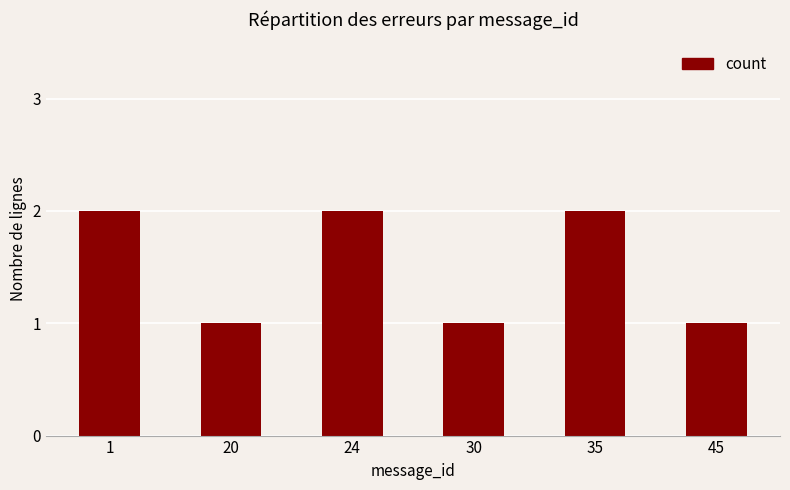

Between 30 and 35, which is larger?

35